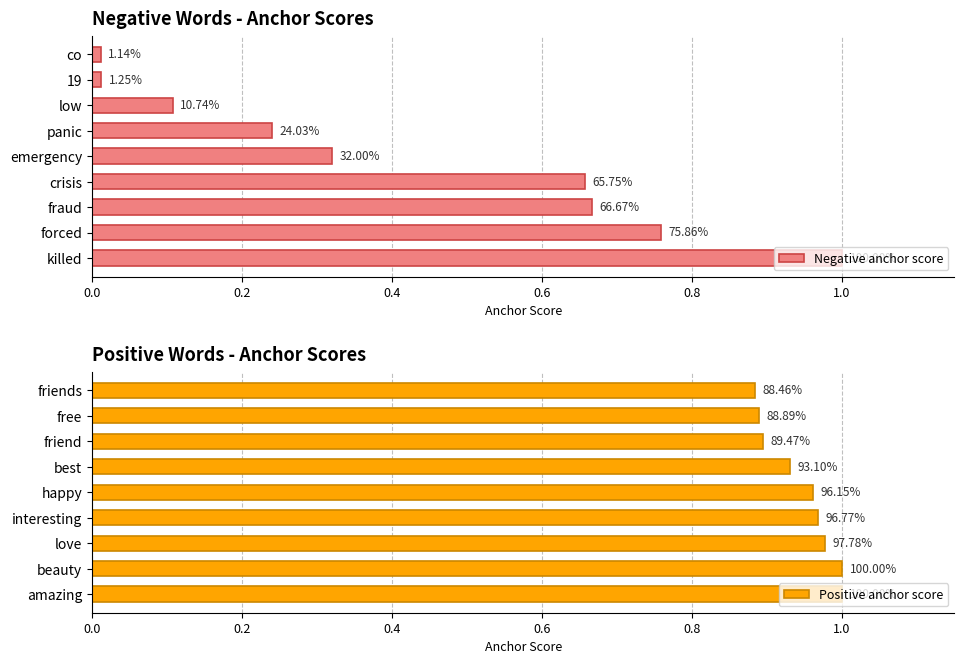

What is the difference between the highest and lowest values at 0.6?

0.3